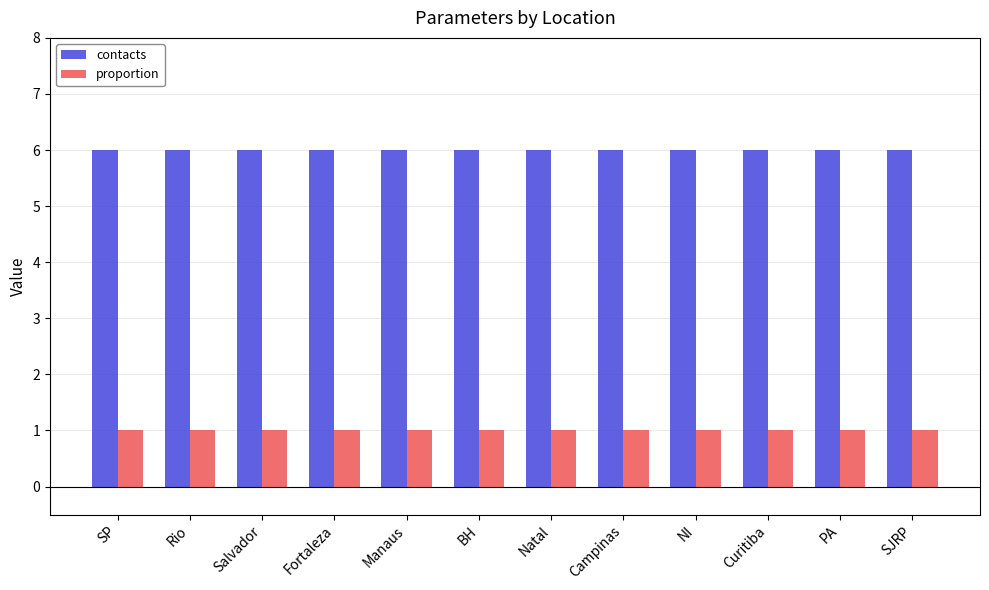

What is the sum of all contacts values?

72